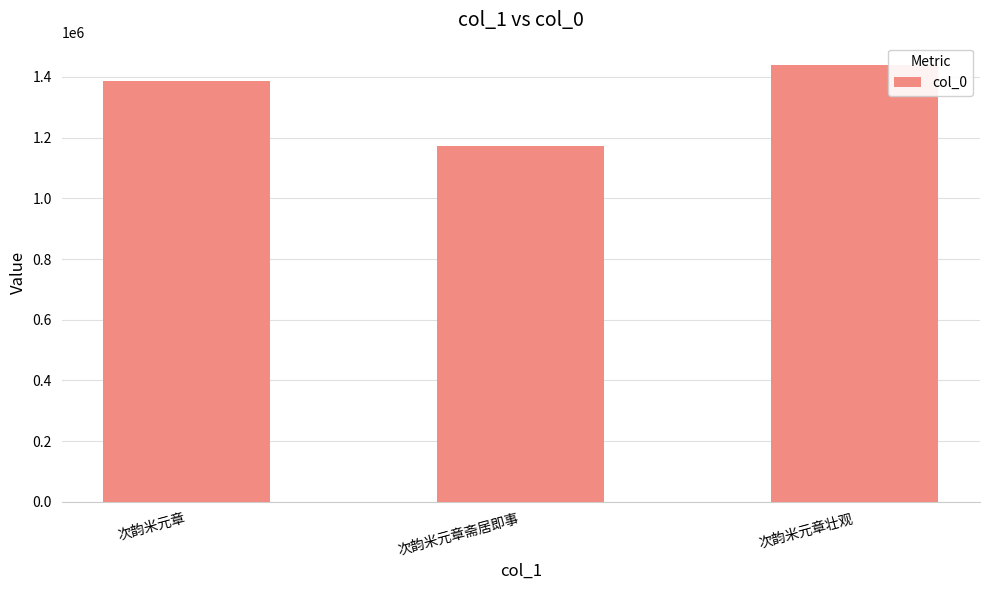

Is it true that the value at 次韵米元章壮观 is 1440705?

True